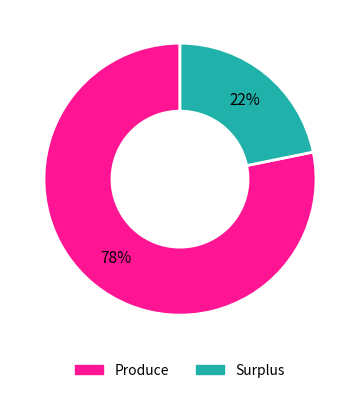

Is the sum of Produce and Surplus greater than half?

Yes